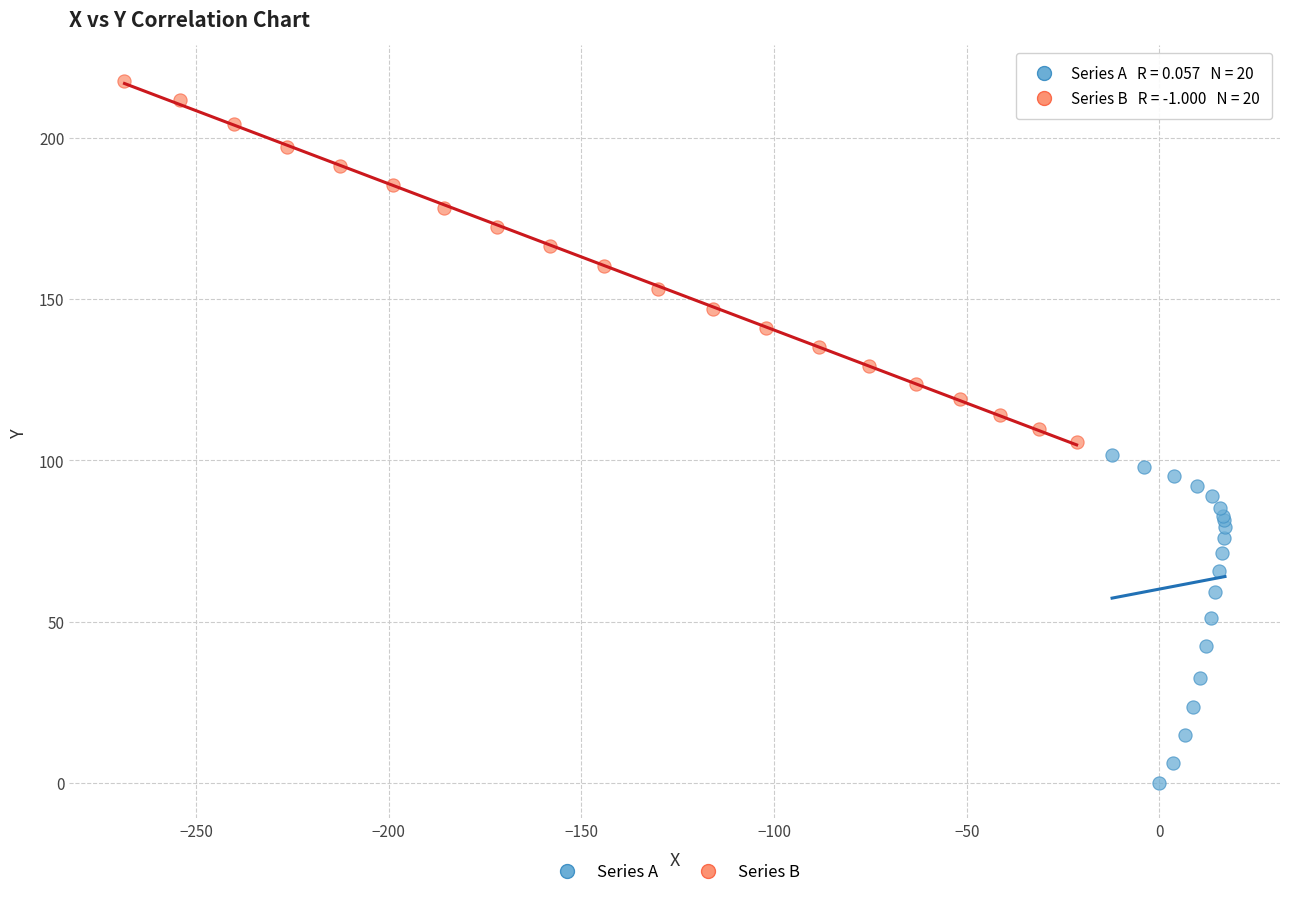

Which series contains the highest Y value?

Series B